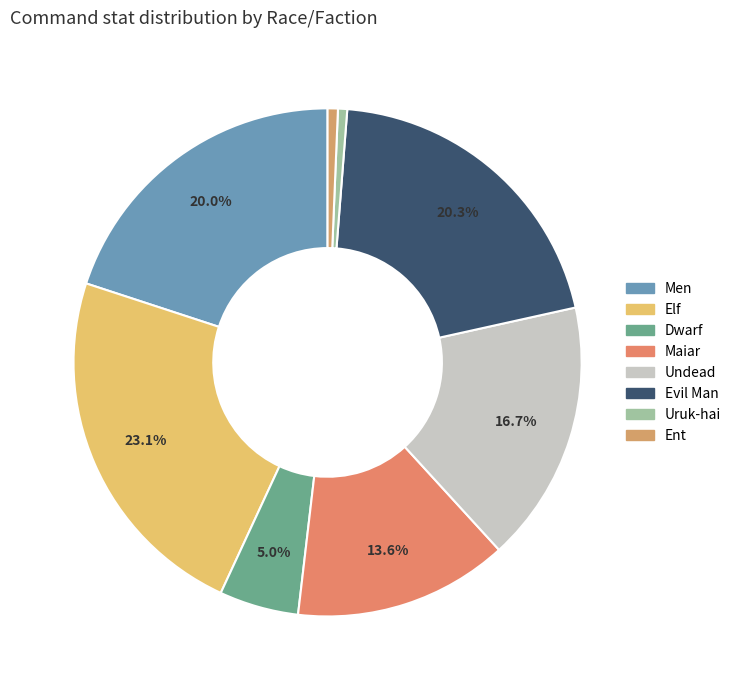

Count the number of slices in the pie.

8